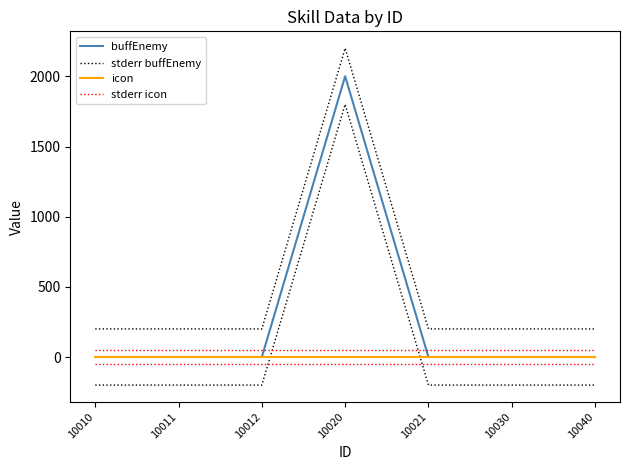

Rank the series at 10010 from highest to lowest value.

stderr buffEnemy, stderr icon, buffEnemy, icon